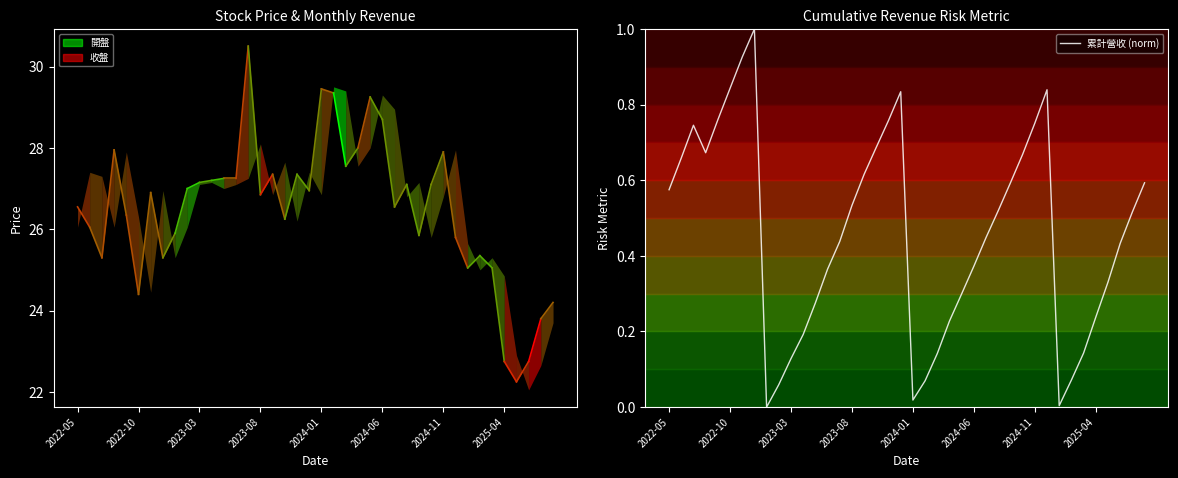

What is the maximum value for 累計營收 (norm)?

1.0